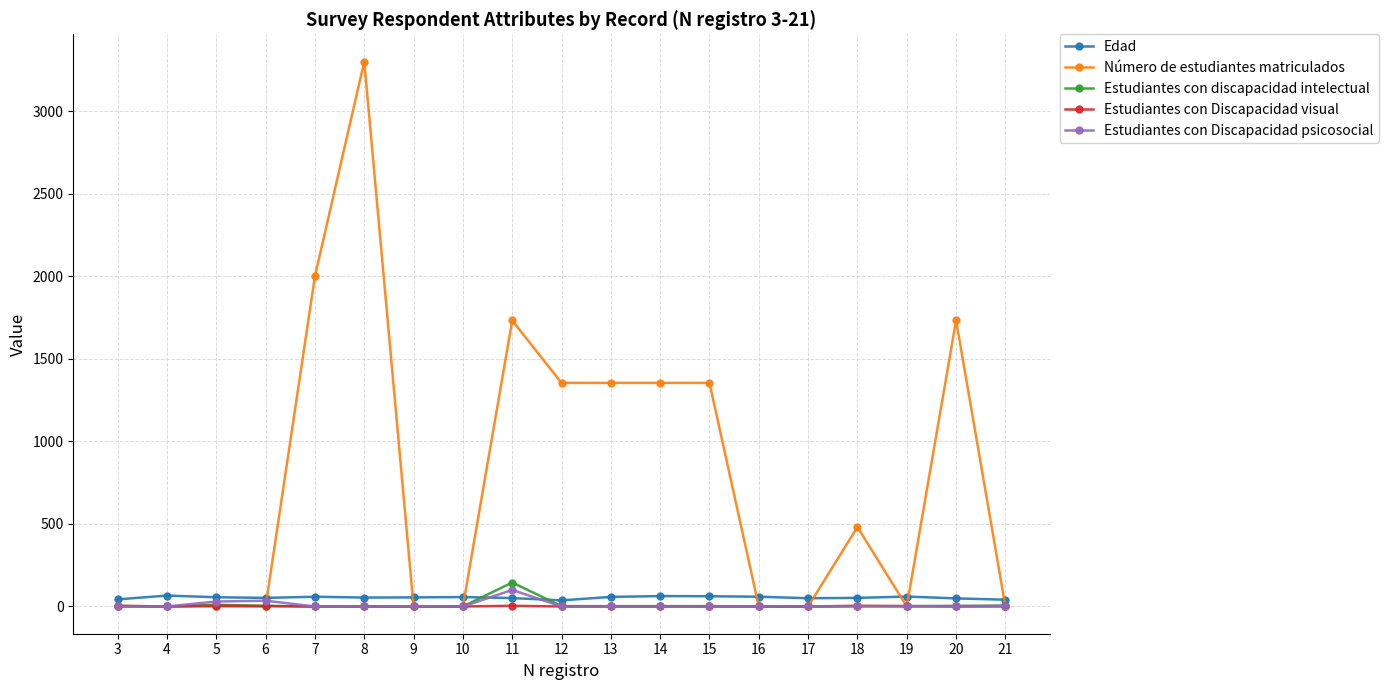

Between 7 and 9, which series saw the biggest shift?

Número de estudiantes matriculados